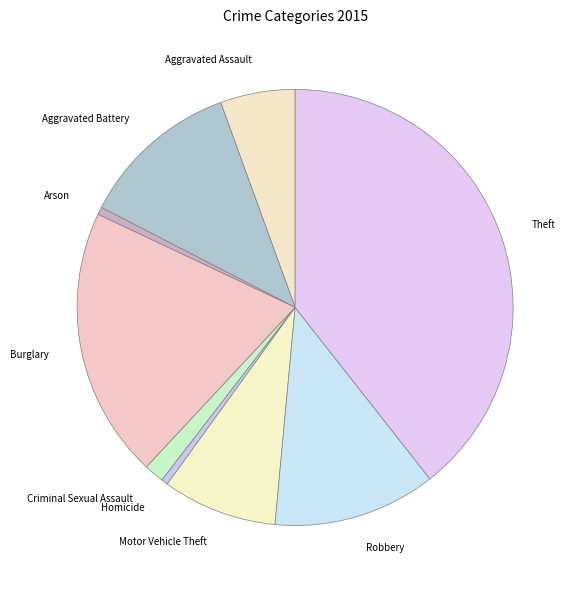

Do Burglary and Motor Vehicle Theft together represent more than half of the pie?

No